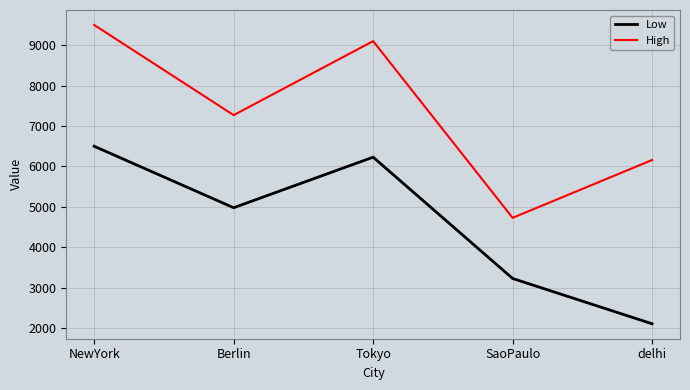

Reading left to right, extract all data points from this chart.

Low: 6500	4980	6230	3230	2110
High: 9500	7270	9100	4730	6160